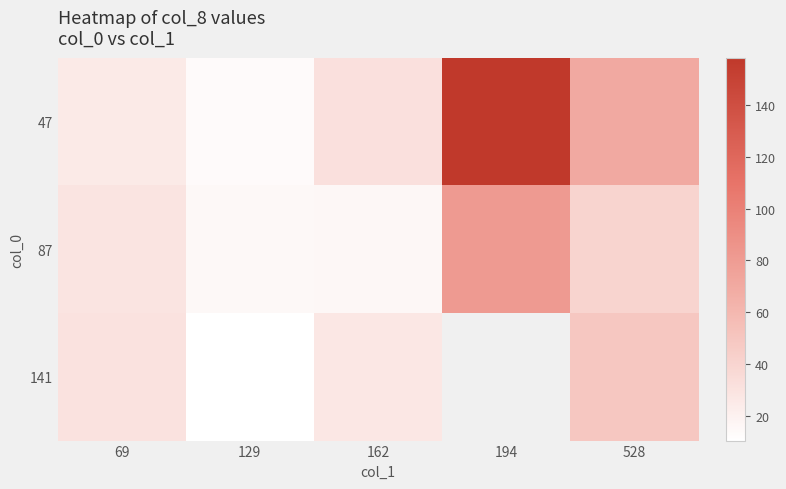

How many values in the 47 series exceed 31?

3